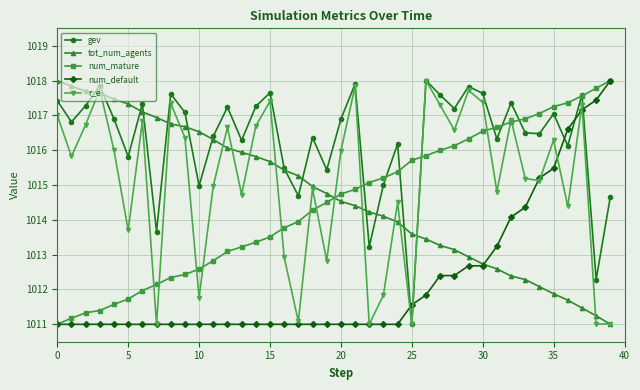

What are all the series names shown in the legend?

gev, tot_num_agents, num_mature, num_default, r_e